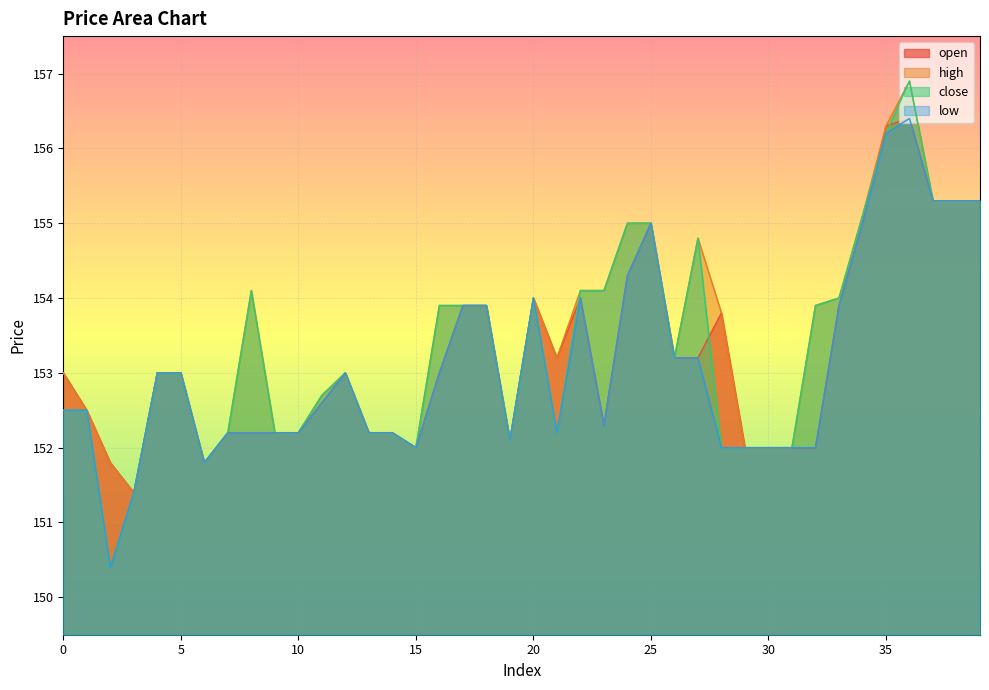

True or false: high and low intersect in this chart.

False